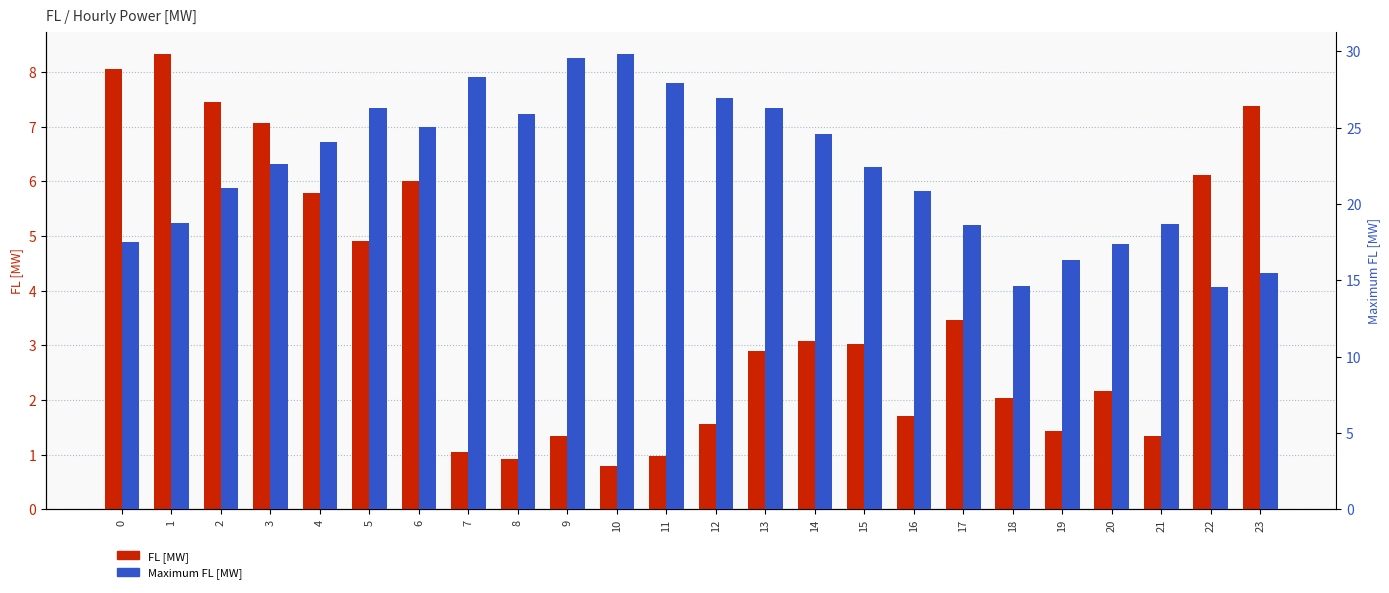

What are all the series names shown in the legend?

FL [MW], Maximum FL [MW]